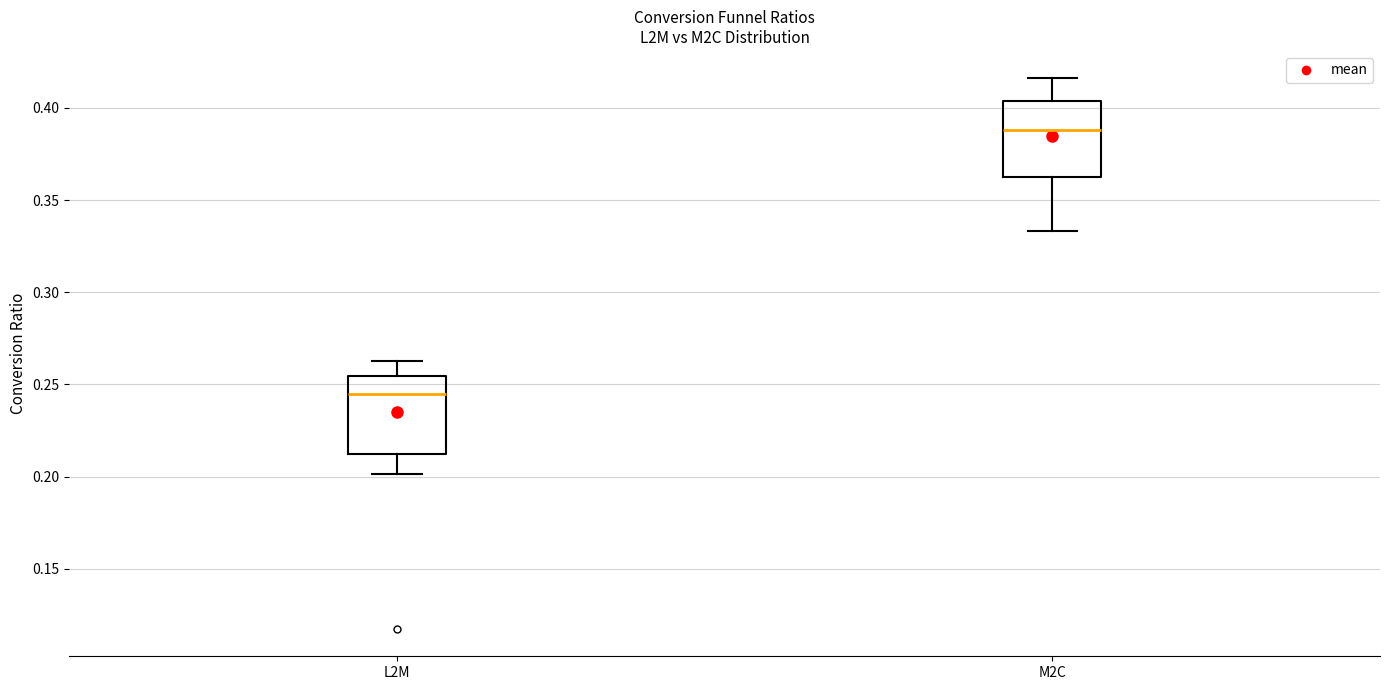

Where is the upper edge of the box for M2C on the y-axis? The values are not printed on the chart, so give them approximately, as read against the axis.

0.405